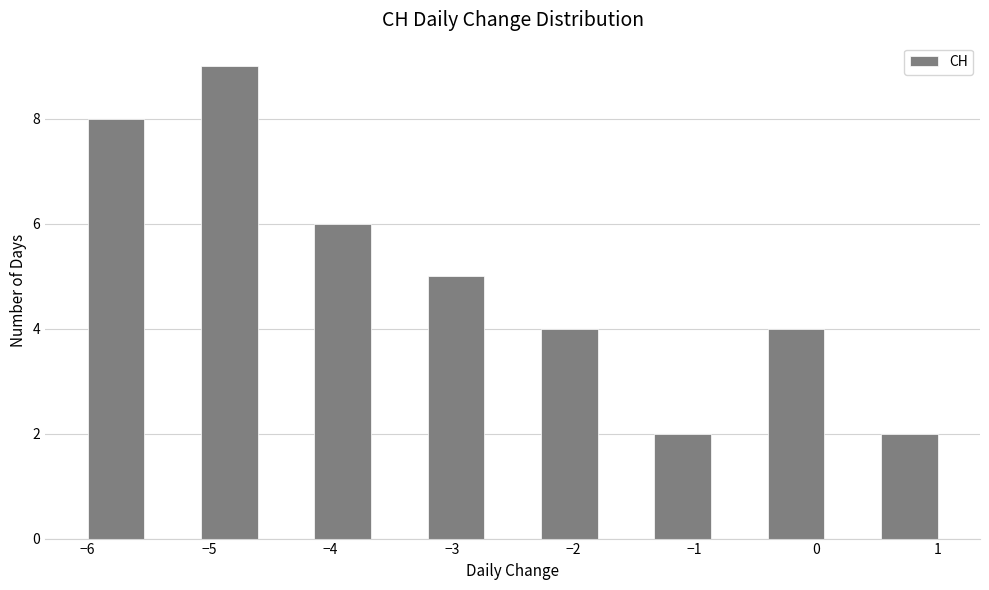

Over which range of the x-axis is the bar tallest?

-5.1 to -4.6